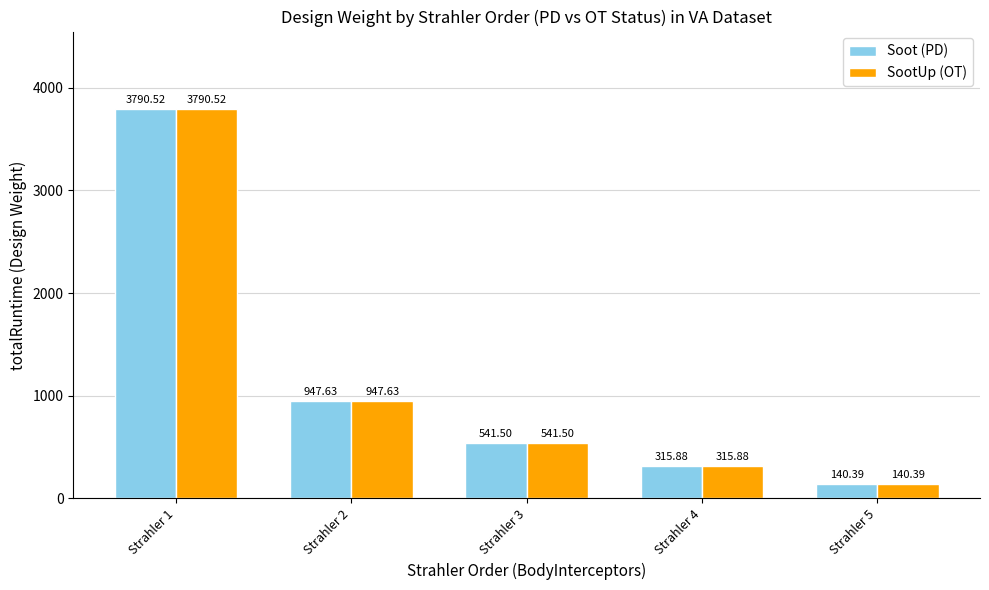

Reading left to right, list all the values displayed in this chart.

Soot (PD): 3790.5	947.6	541.5	315.9	140.4
SootUp (OT): 3790.5	947.6	541.5	315.9	140.4